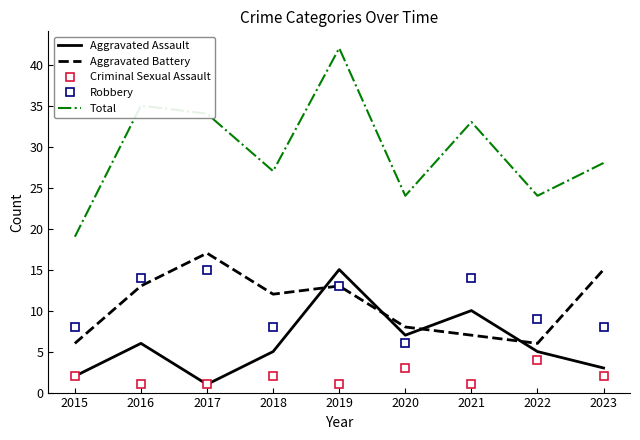

At which category is the sum across all series the highest?

2019